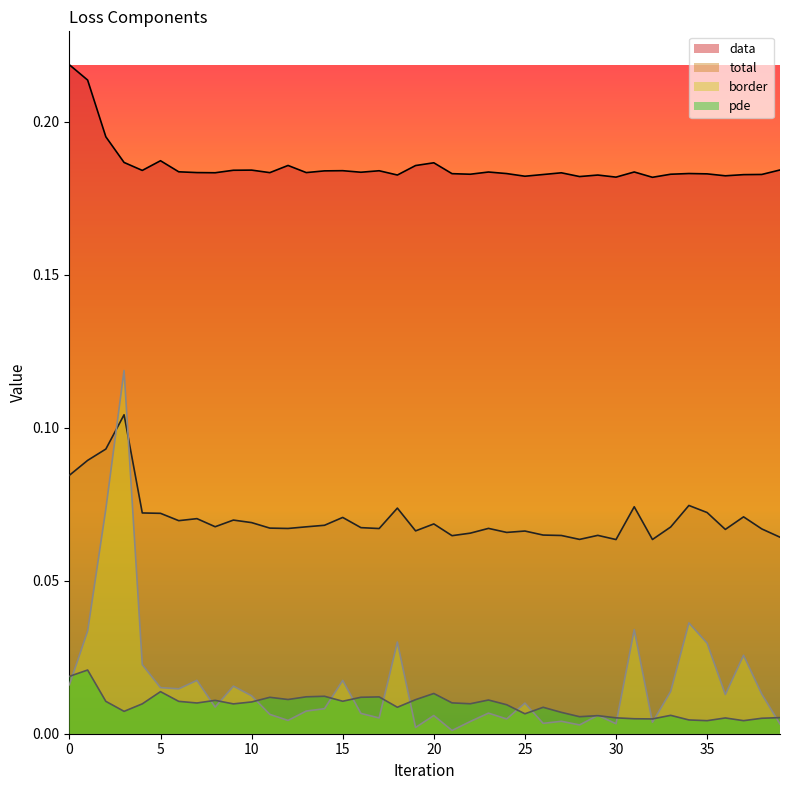

What is the value of the data point at the 20th from the left?

0.2